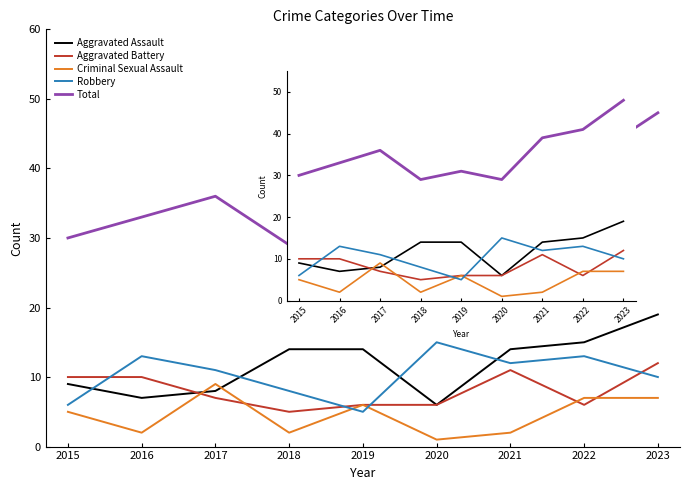

Reading right to left, what are all the values shown in this chart?

Aggravated Assault: 19	15	14	6	14	14	8	7	9
Aggravated Battery: 12	6	11	6	6	5	7	10	10
Criminal Sexual Assault: 7	7	2	1	6	2	9	2	5
Robbery: 10	13	12	15	5	8	11	13	6
Total: 48	41	39	29	31	29	36	33	30